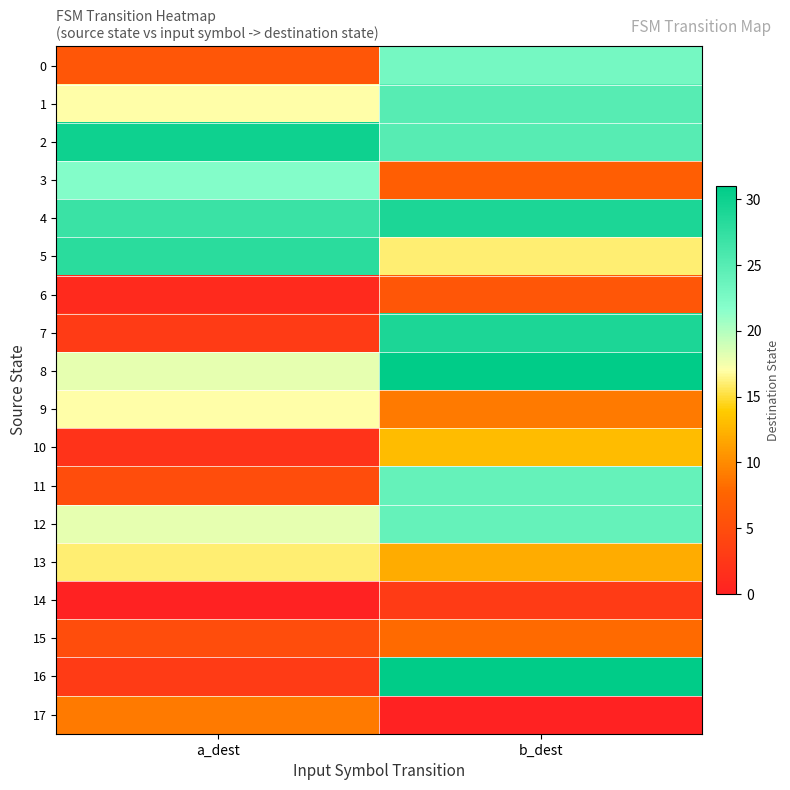

Reading left to right, what are all the values shown in this chart?

0: a_dest=6	b_dest=23
1: a_dest=17	b_dest=25
2: a_dest=30	b_dest=25
3: a_dest=22	b_dest=7
4: a_dest=27	b_dest=29
5: a_dest=28	b_dest=16
6: a_dest=1	b_dest=6
7: a_dest=3	b_dest=29
8: a_dest=18	b_dest=31
9: a_dest=17	b_dest=9
10: a_dest=2	b_dest=13
11: a_dest=5	b_dest=24
12: a_dest=18	b_dest=24
13: a_dest=16	b_dest=12
14: a_dest=0	b_dest=3
15: a_dest=5	b_dest=8
16: a_dest=3	b_dest=31
17: a_dest=9	b_dest=0